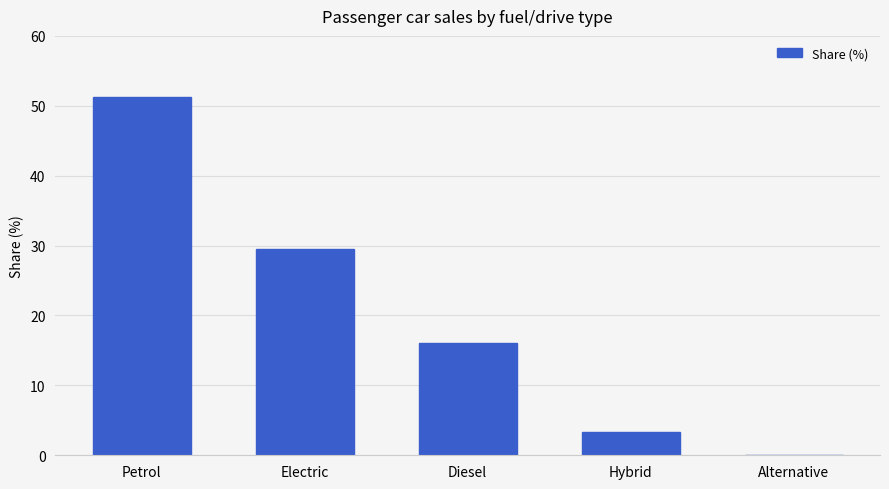

What is the change in value from Petrol to Electric?

-21.7